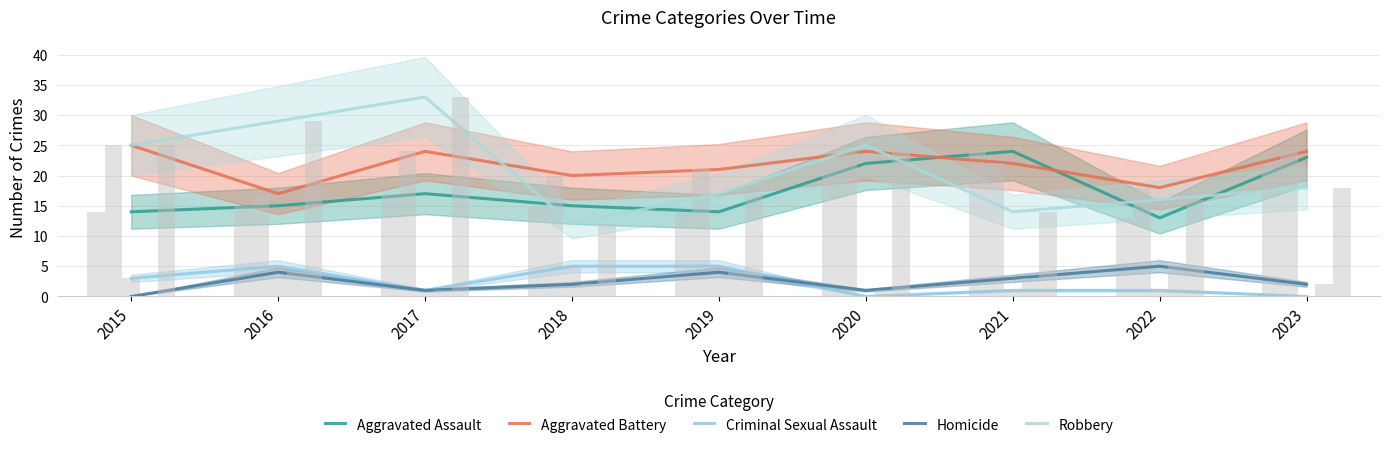

Where is Criminal Sexual Assault nearest to the value 2?

2015